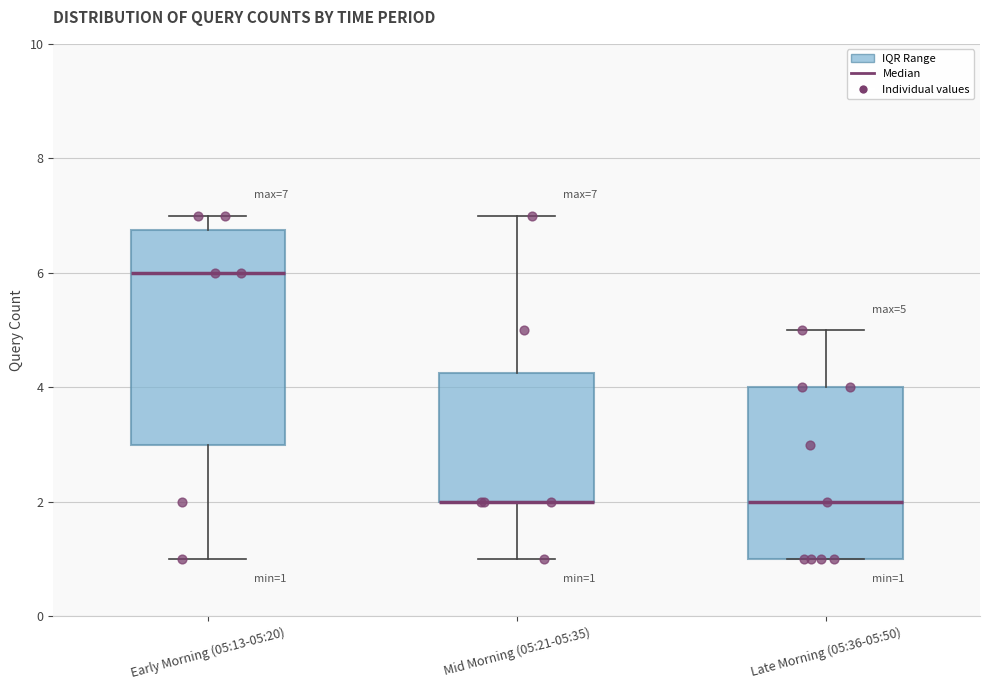

Which box is the tallest, from its lower edge to its upper edge?

Early Morning (05:13-05:20)